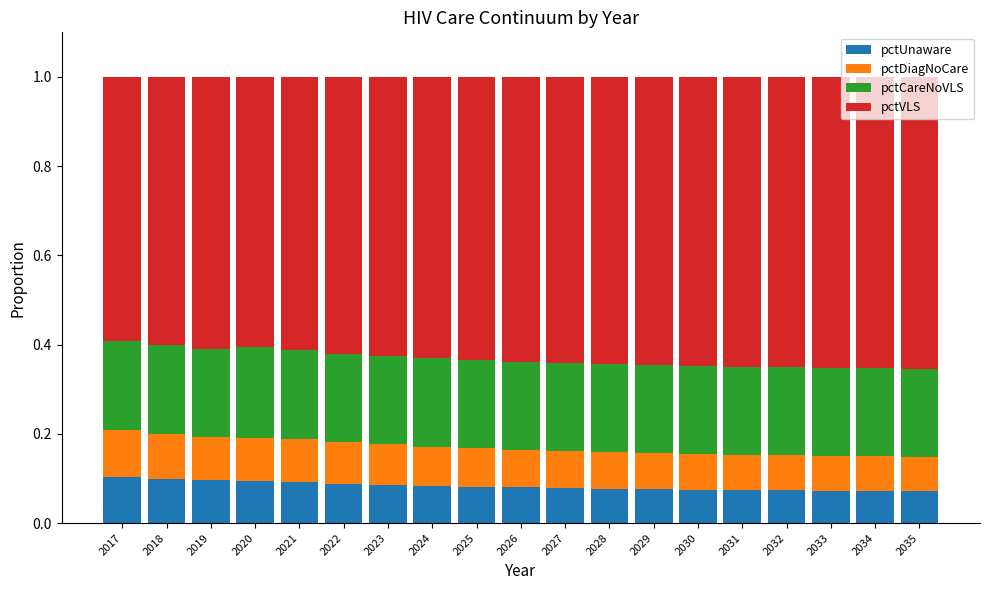

Does the chart contain any negative values?

No